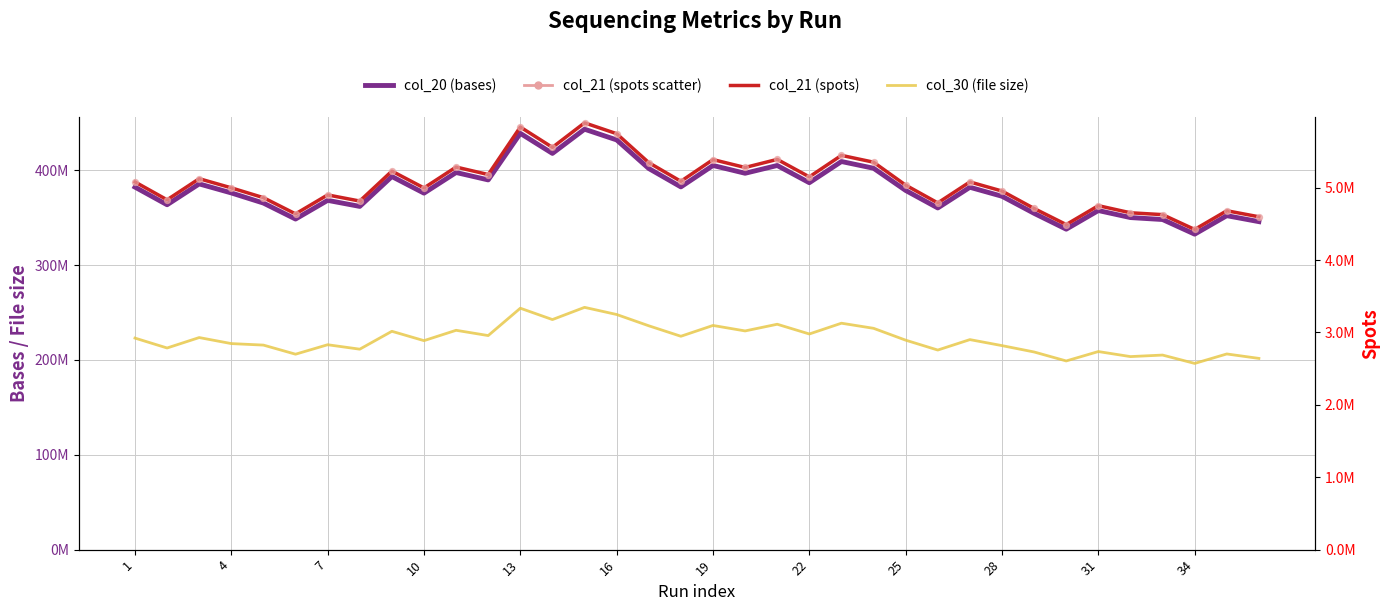

At how many categories does at least one series exceed 325710468?

36